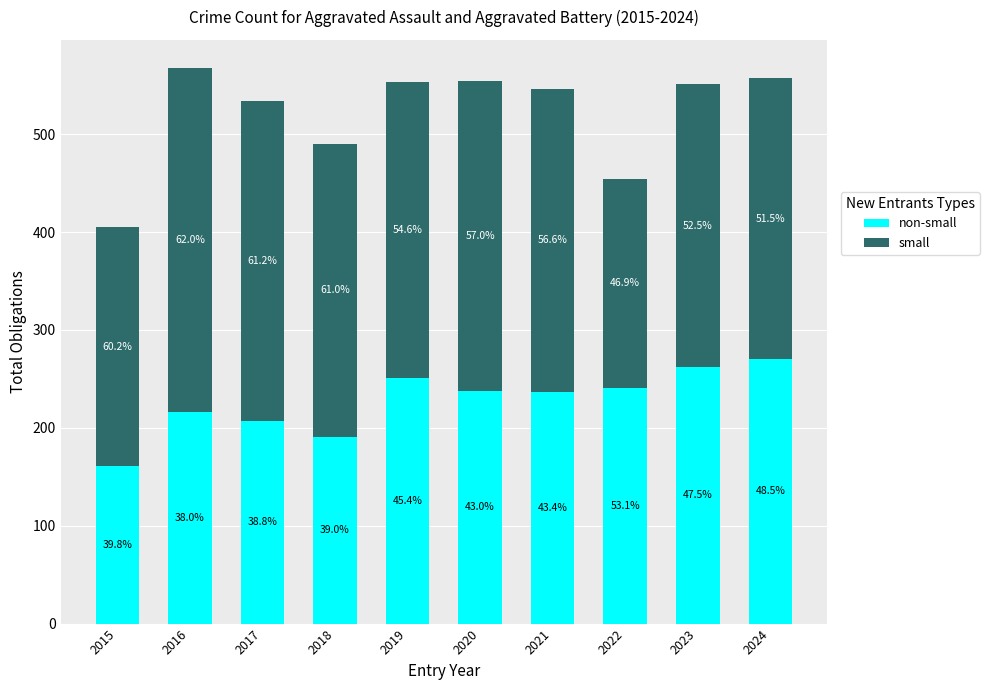

What are all the series names shown in the legend?

non-small, small